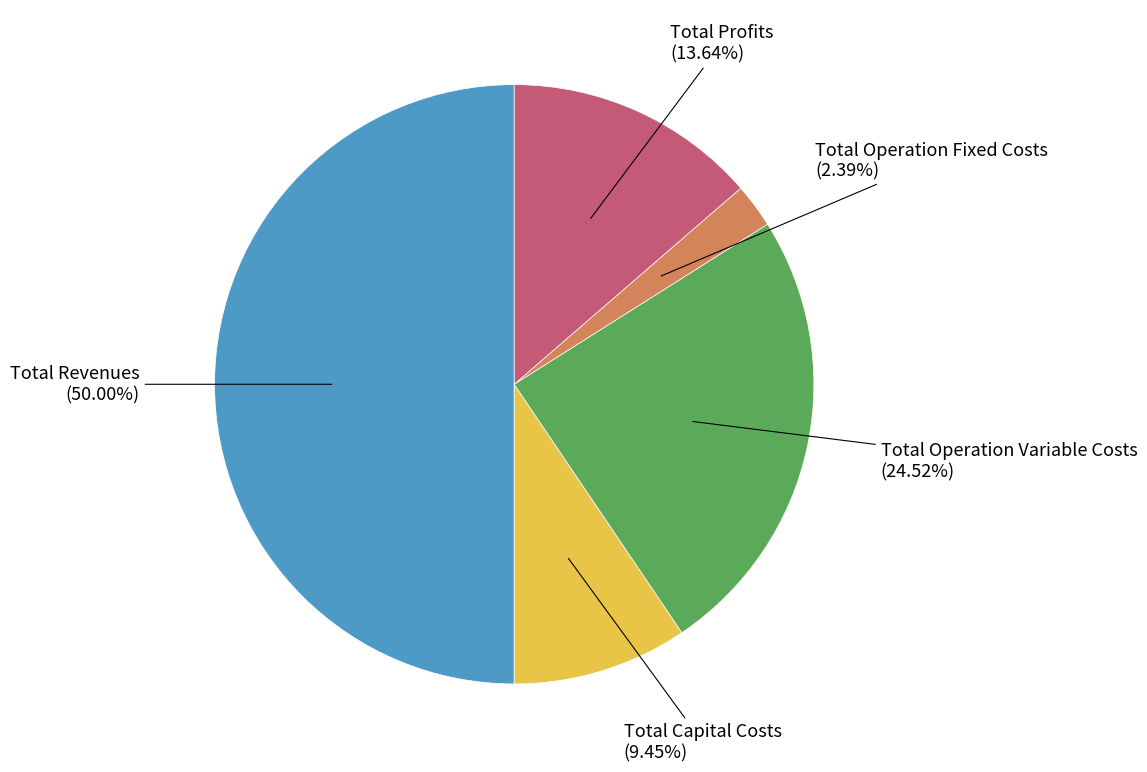

Rank the categories by value from highest to lowest.

Total Revenues, Total Operation Variable Costs, Total Profits, Total Capital Costs, Total Operation Fixed Costs